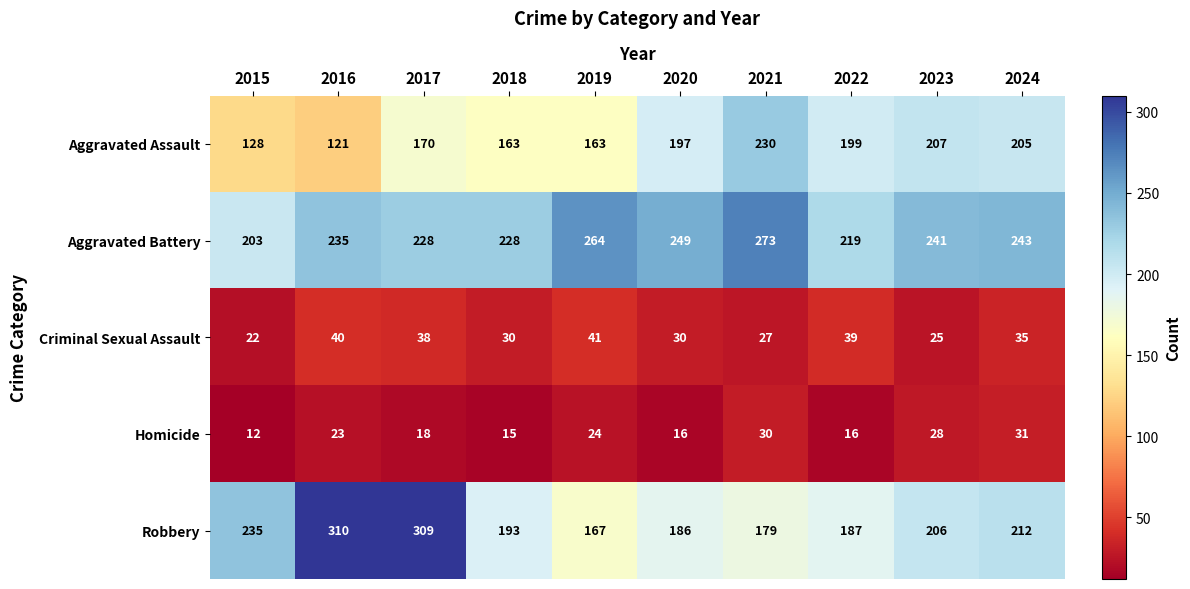

Where is Aggravated Assault nearest to the value 175?

2017